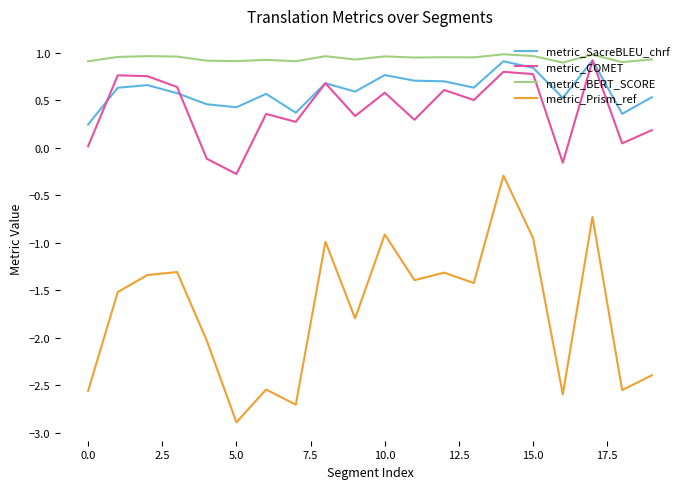

What is the lowest value of the metric_COMET series?

-0.3